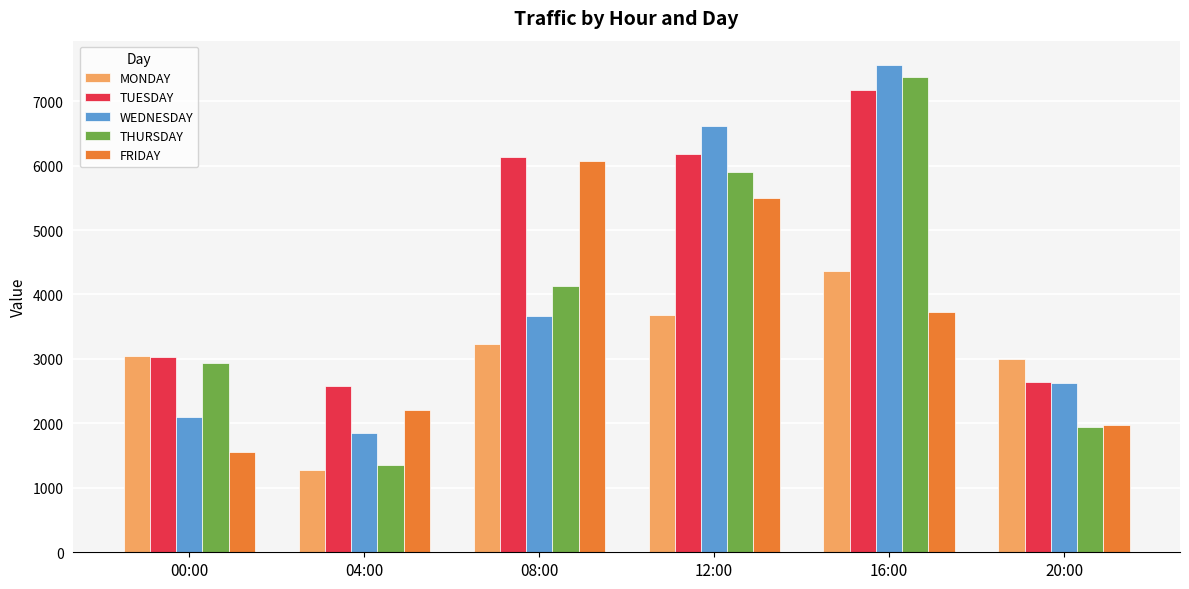

The value of FRIDAY at 00:00 is 1558.0. True or false?

True